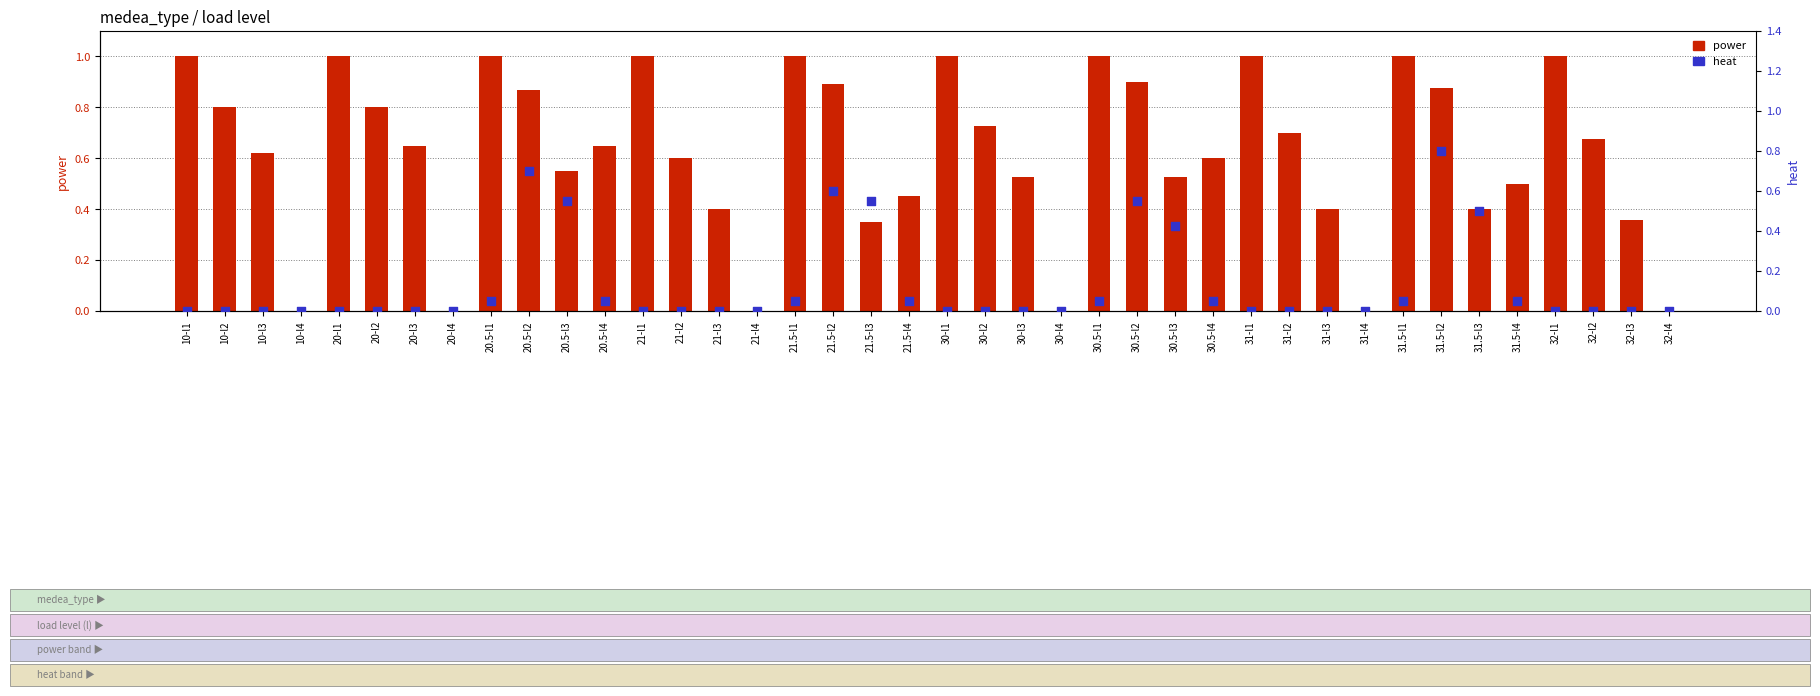

What is the total value across all series at 20-l2?

0.8